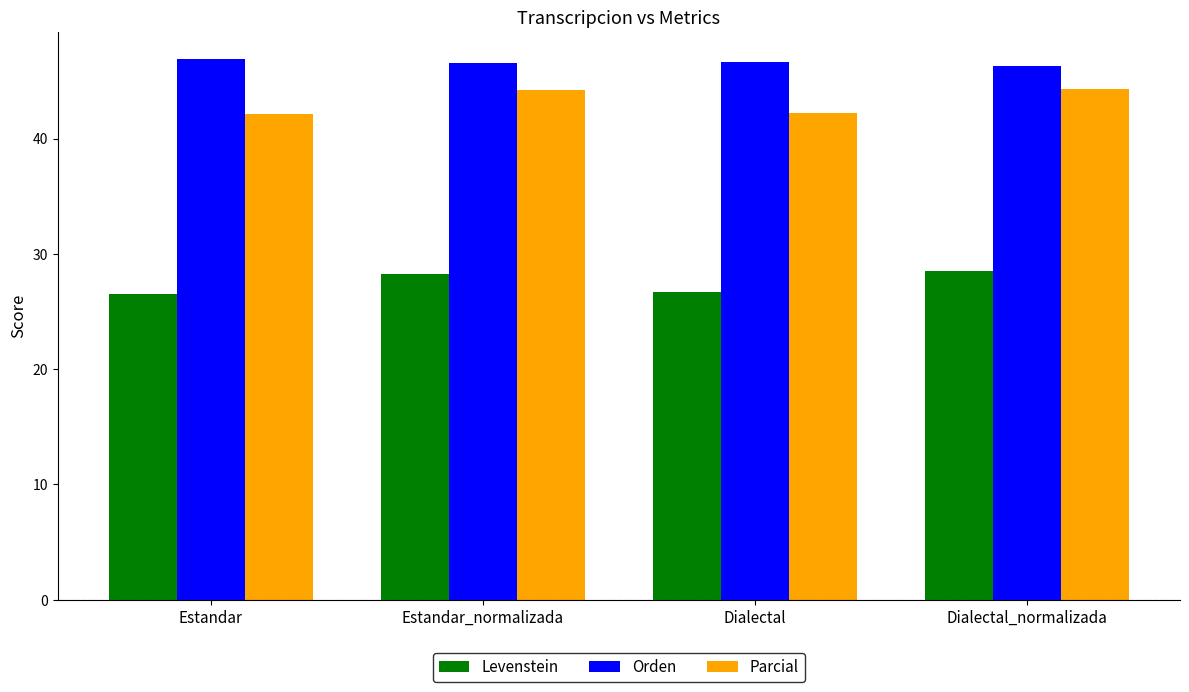

At how many categories does at least one series exceed 33?

4